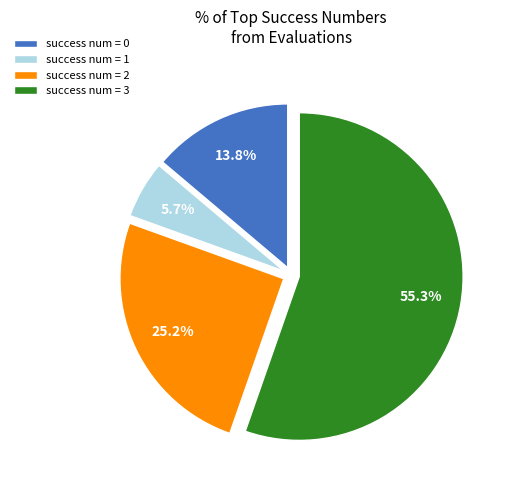

What percentage is NOT represented by success num = 0?

86.2%